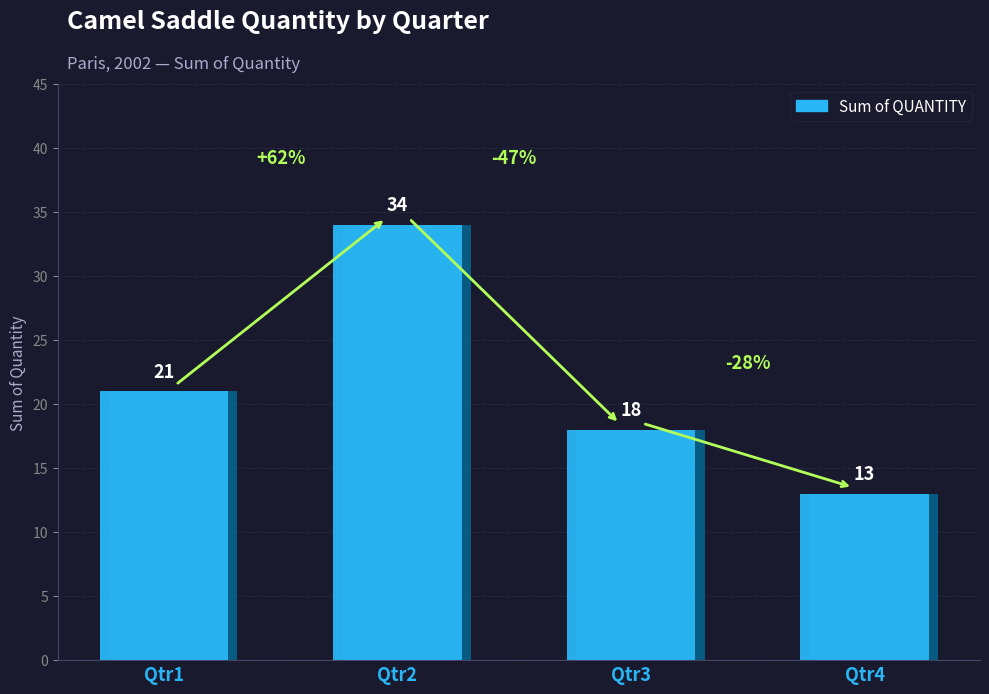

What is the smallest value displayed?

13